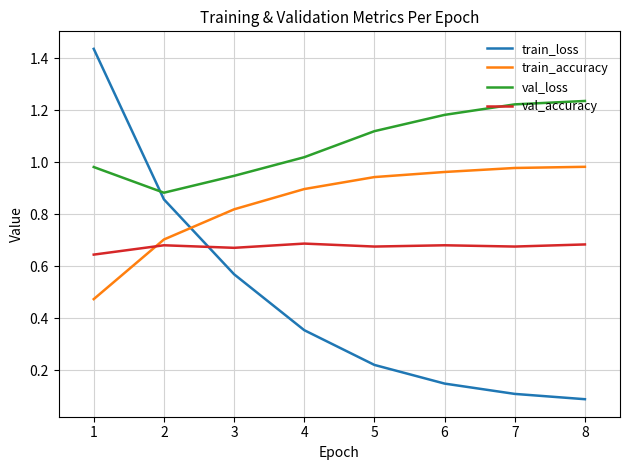

What is the difference between the second highest and minimum values in the val_loss series?

0.3